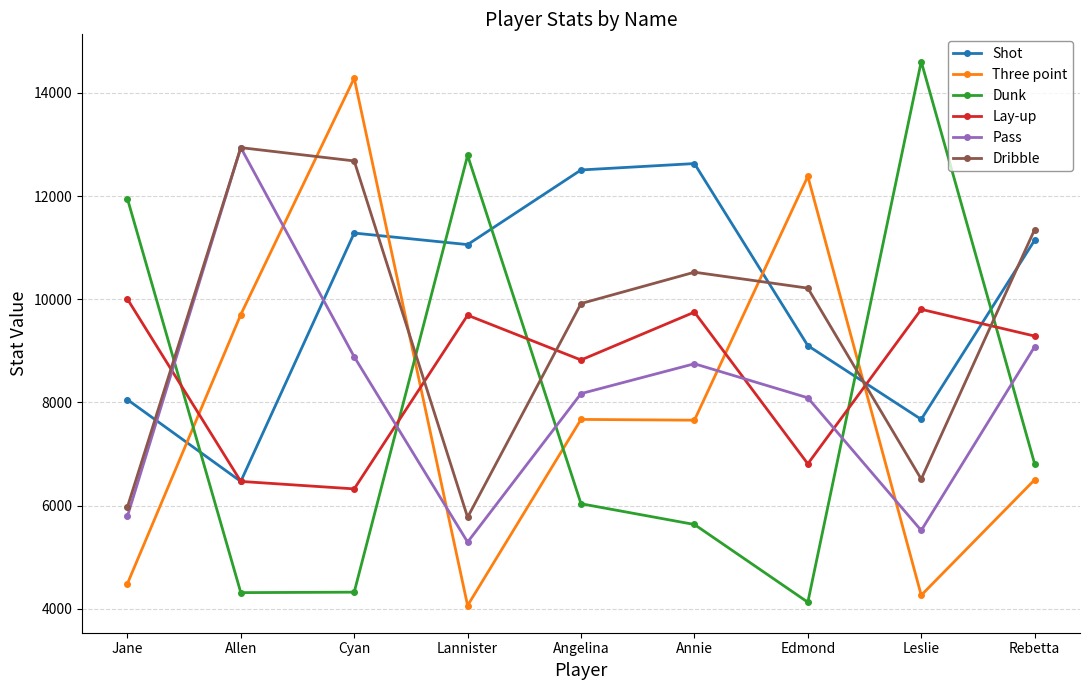

At which label does Dunk reach its peak?

Leslie